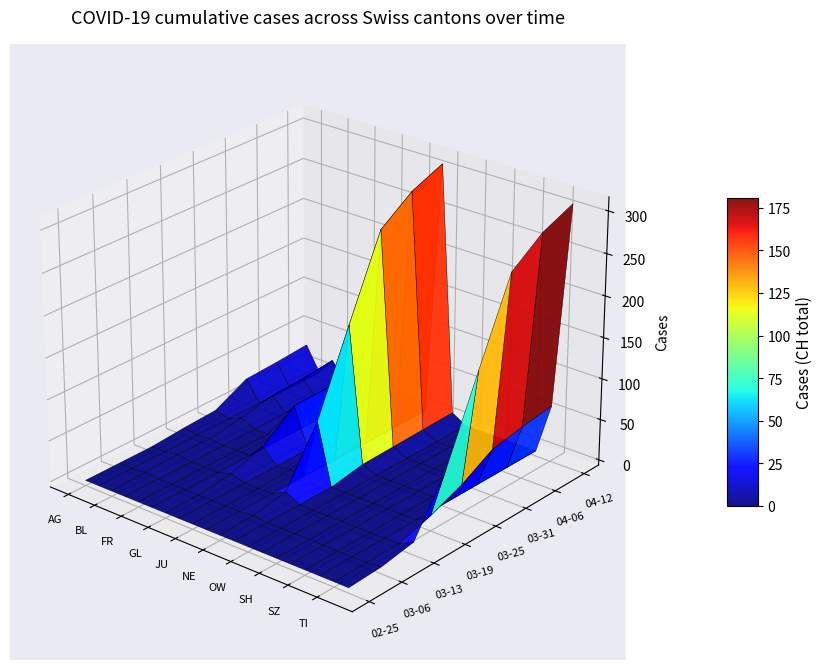

The 2020-03-06 series shows 0 at 12. True or false?

True